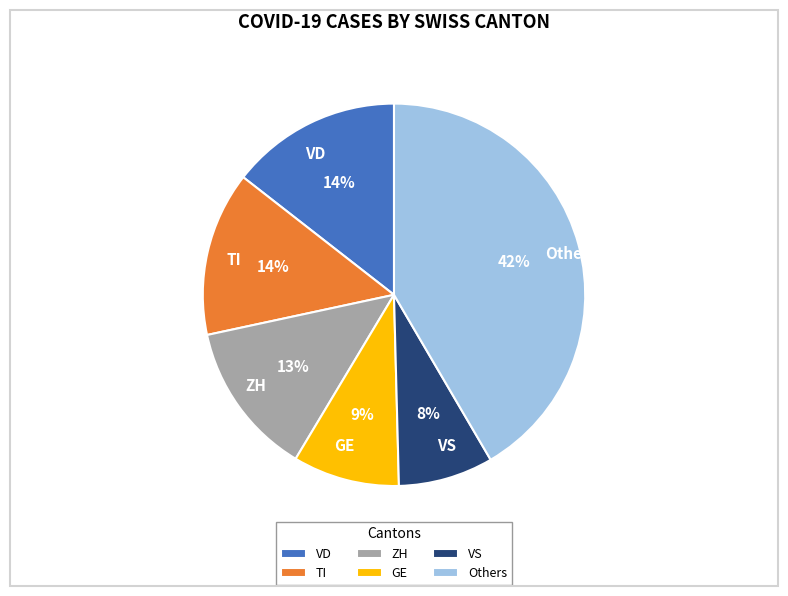

Between VD and Others, which is larger?

Others